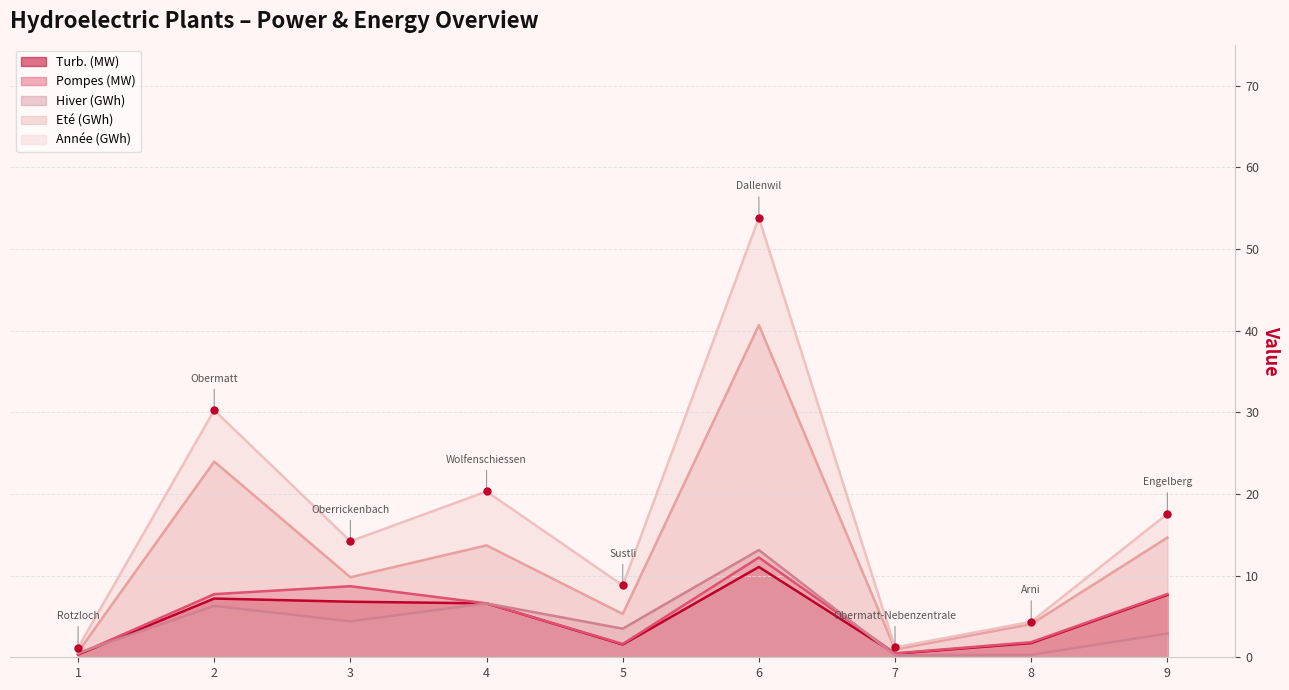

How many lines are shown in the chart?

5